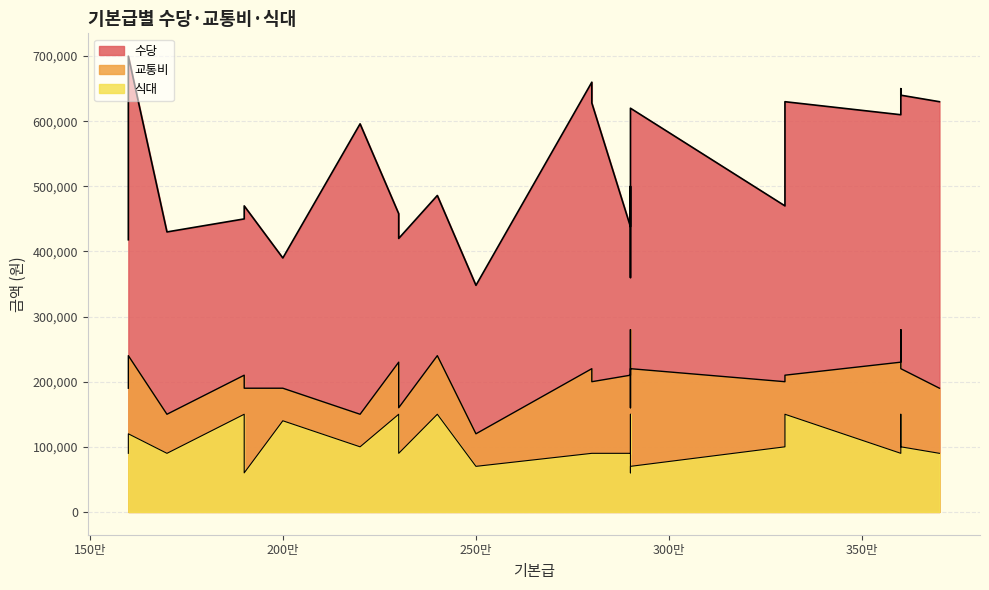

True or false: 수당 and 식대 intersect in this chart.

False